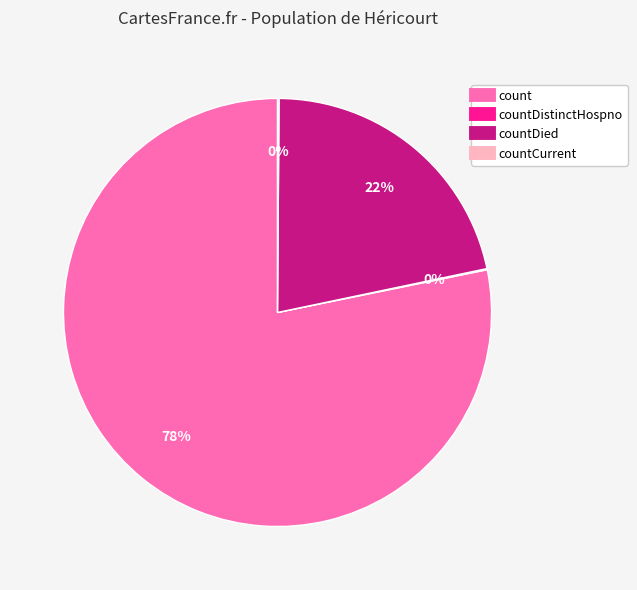

Does any single category account for the majority?

Yes